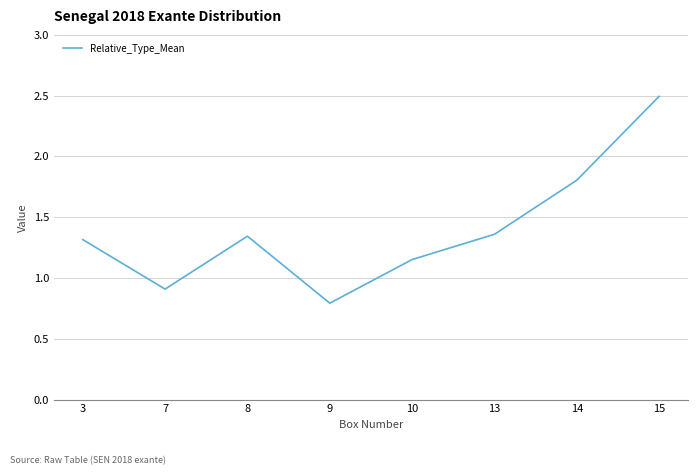

Does the chart have visible grid lines?

Yes